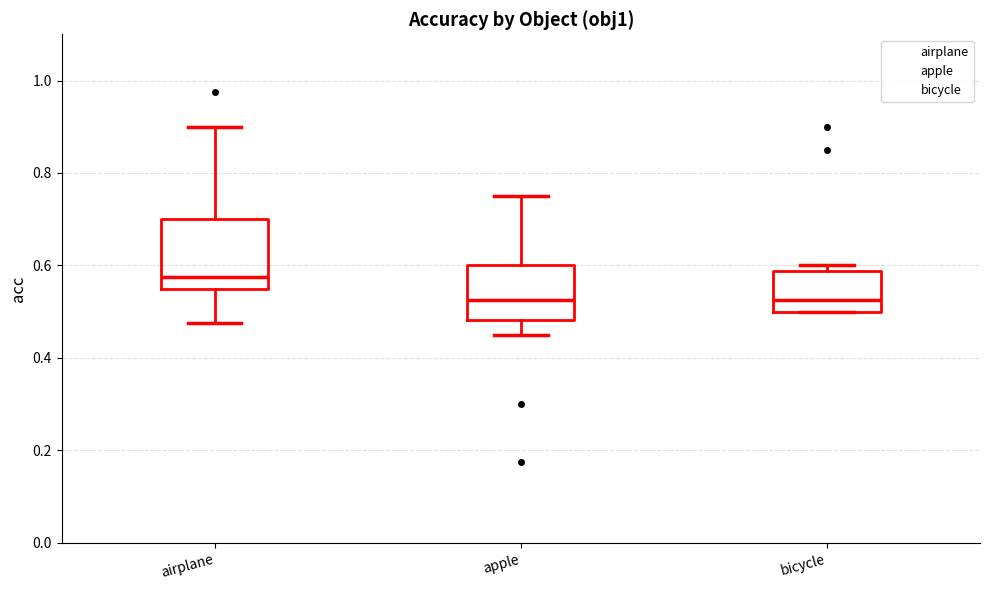

Reading left to right, read every box against the y-axis: the position of its median line, the range the box covers, and the ends of its whiskers. The values are not printed on the chart, so give them approximately, as read against the axis.

airplane: median 0.58, box 0.56 to 0.70, whiskers 0.48 to 0.90
apple: median 0.52, box 0.48 to 0.60, whiskers 0.46 to 0.76
bicycle: median 0.52, box 0.50 to 0.58, whiskers 0.50 to 0.60